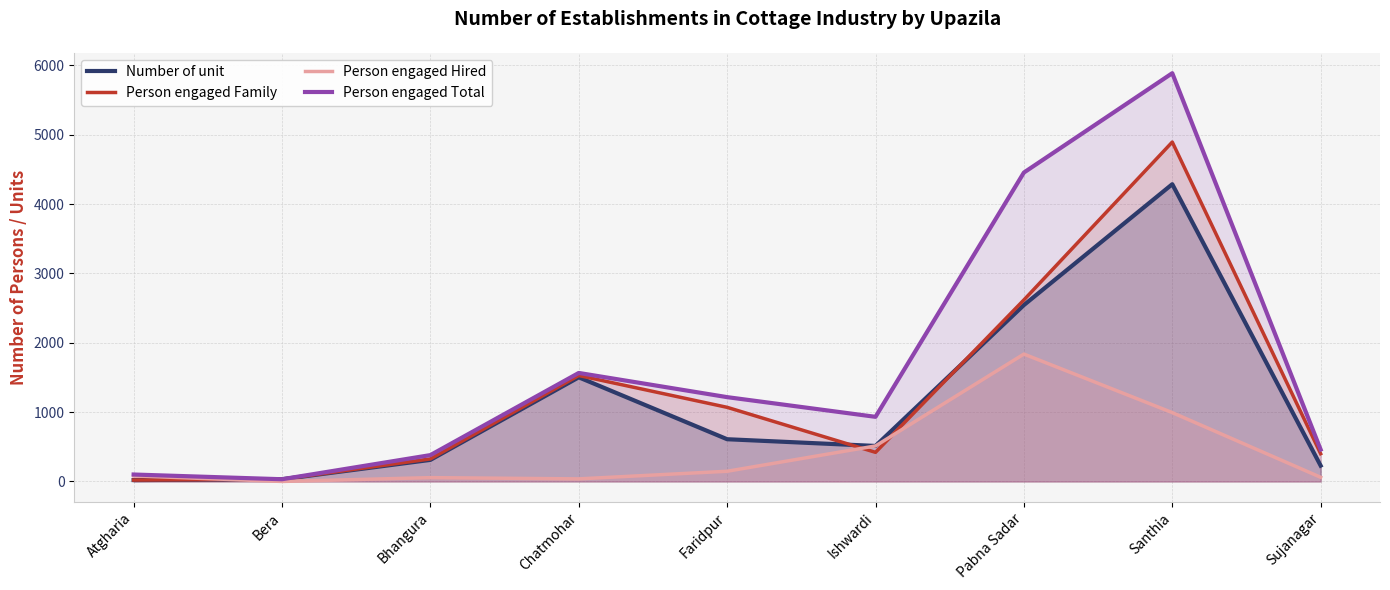

The Person engaged Total series shows 611 at Faridpur. True or false?

False